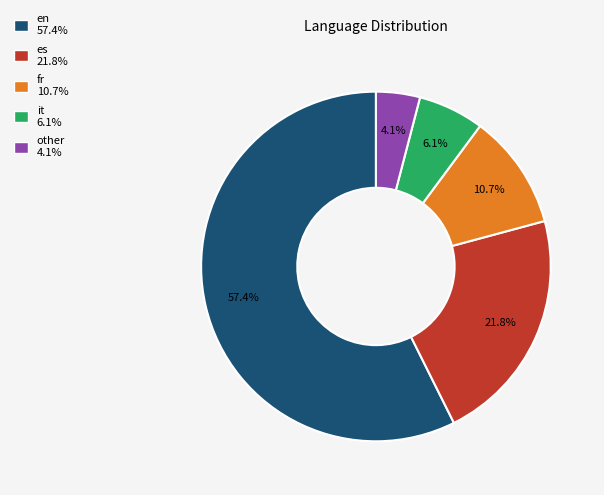

Which slice is the smallest?

other